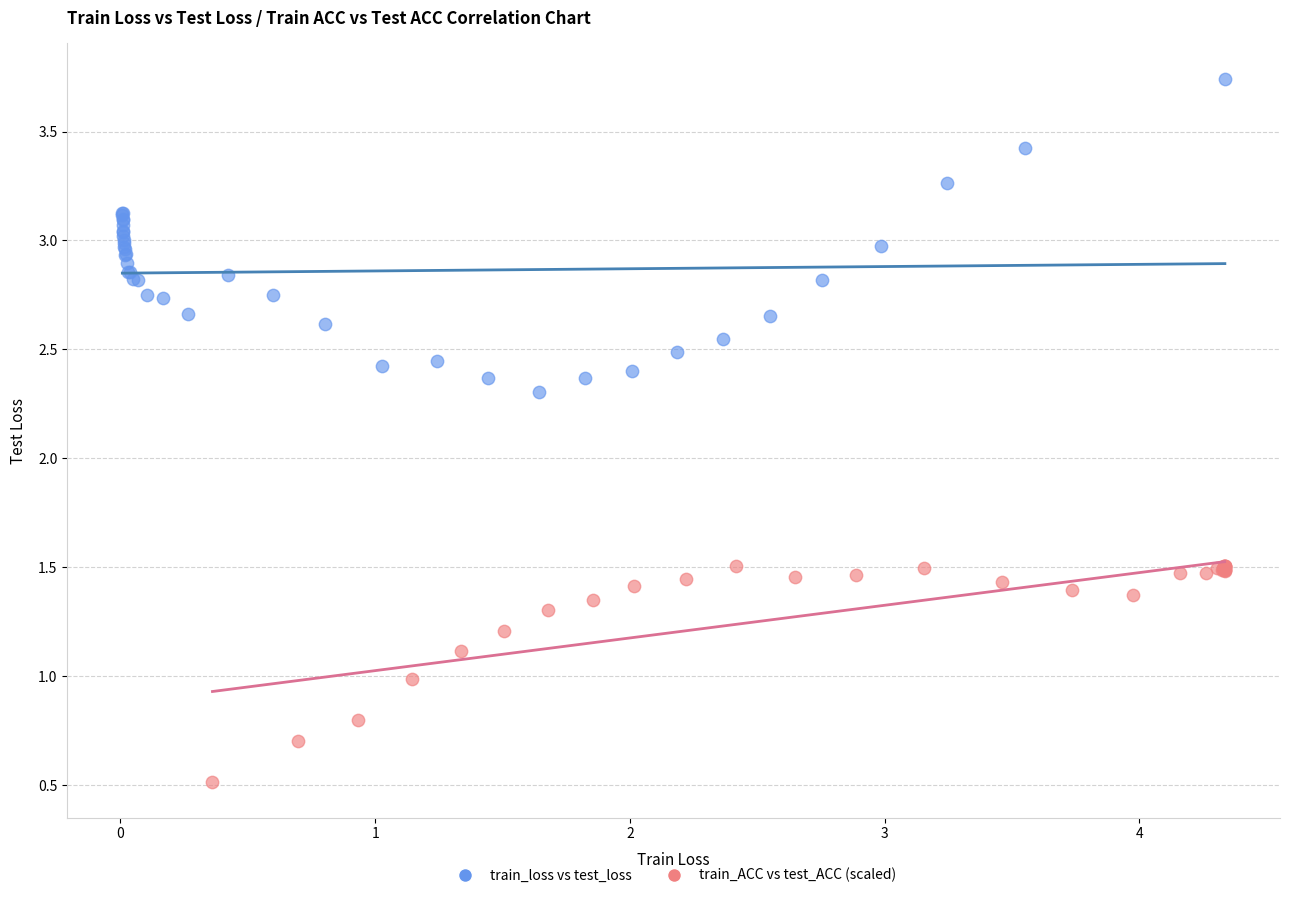

Which series reaches the minimum Y coordinate?

train_ACC vs test_ACC (scaled)